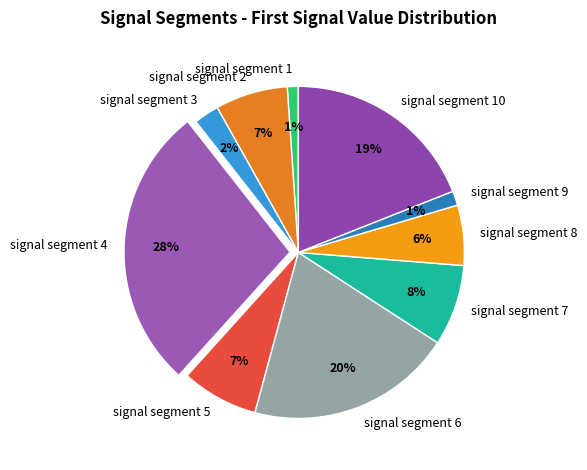

To the nearest percent, what is the difference between the signal segment 7 and signal segment 10 slice percentages?

11%